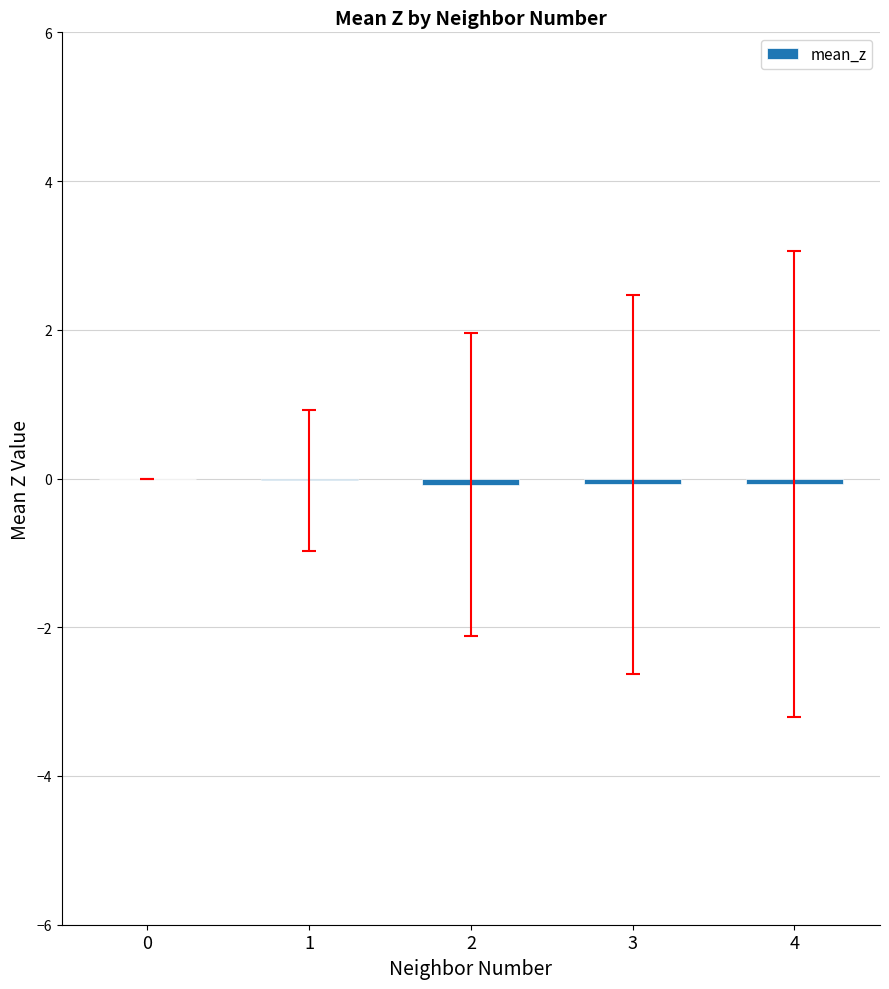

The chart shows a value of -0.1 at 4. True or false?

True